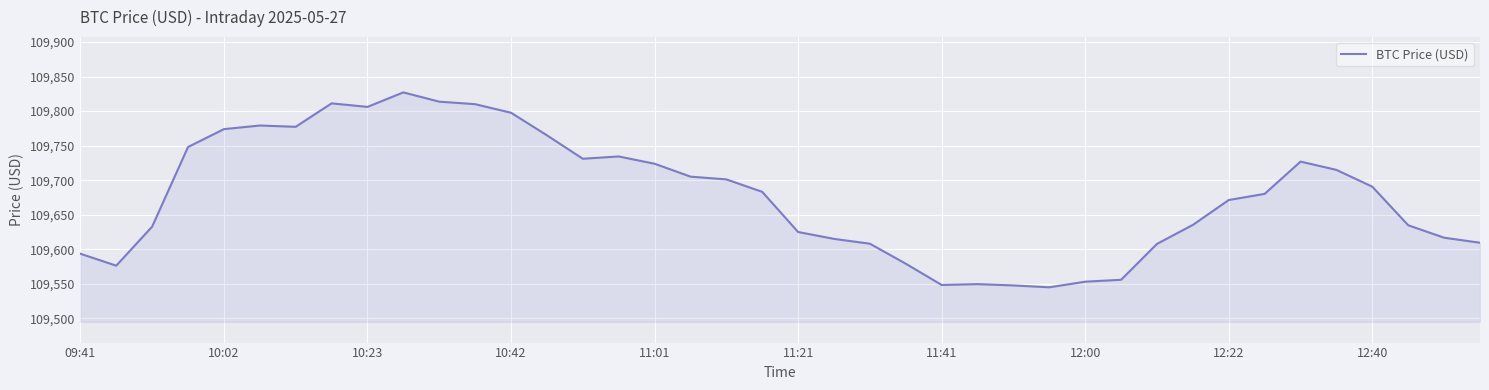

What is the maximum value shown in the chart?

109827.0